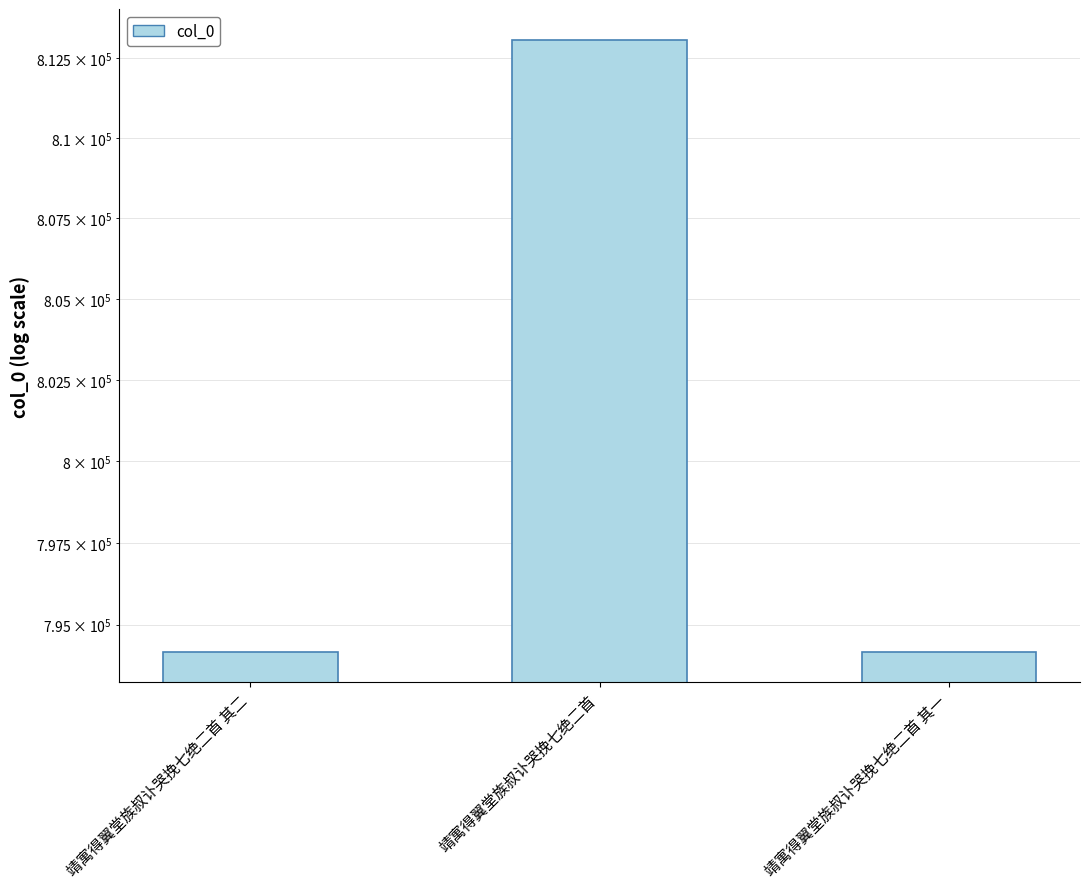

How many values are below 794170?

1